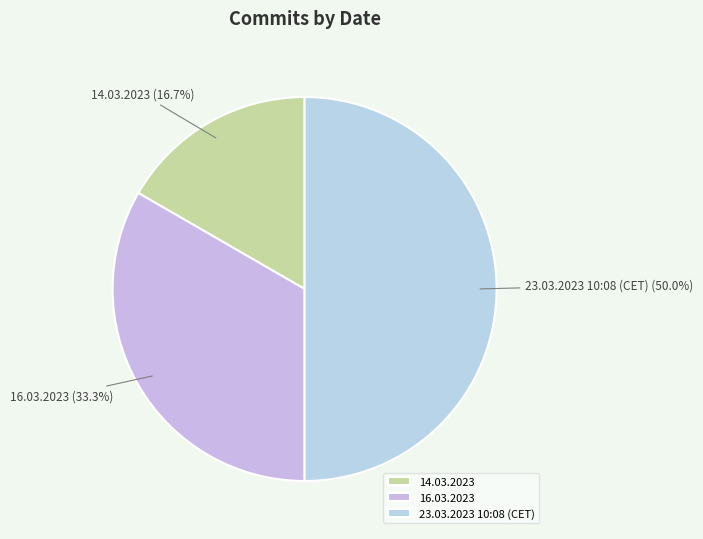

Rank the categories by value from highest to lowest.

23.03.2023 10:08 (CET), 16.03.2023, 14.03.2023